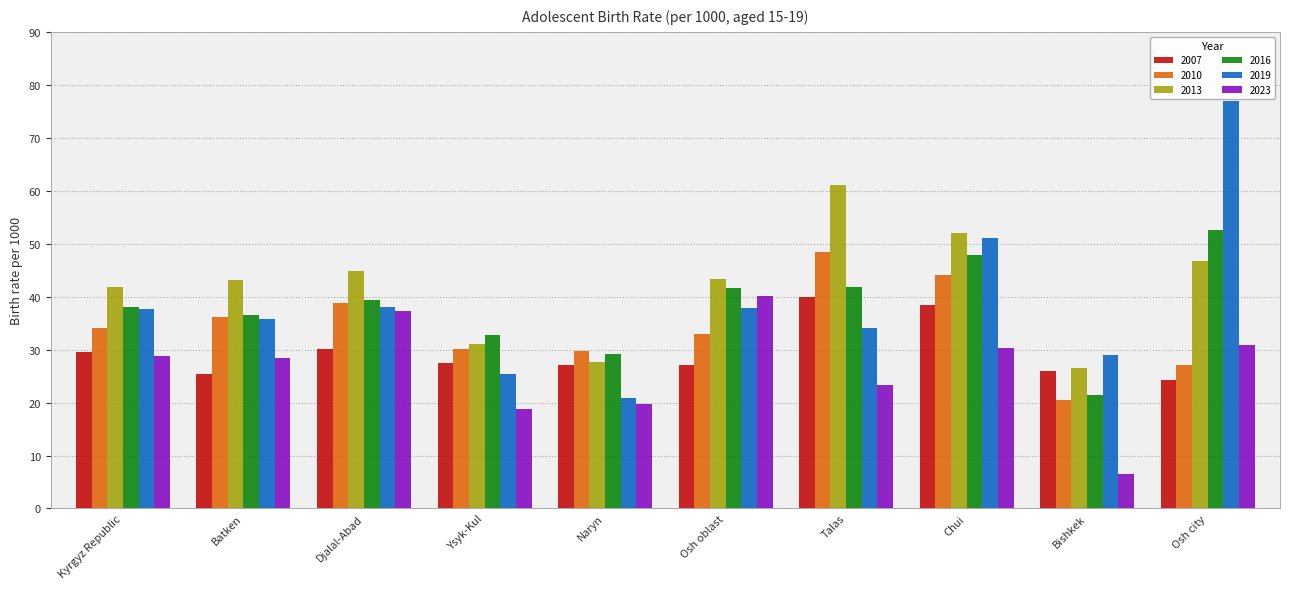

What is the label of the 3rd bar from the right?

Chui